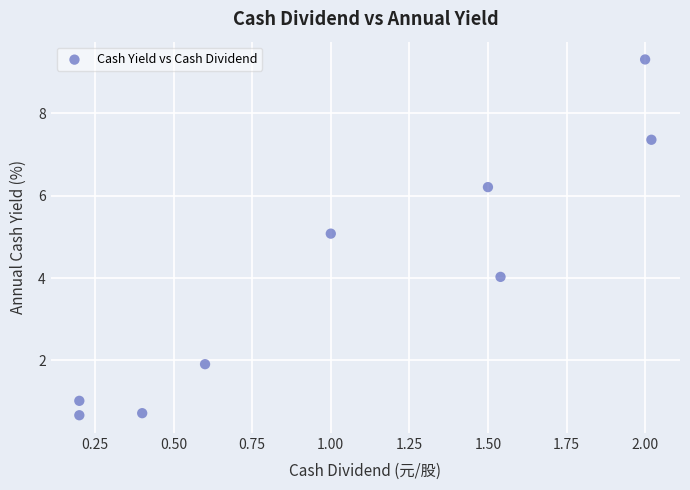

What is the average Y value?

4.0